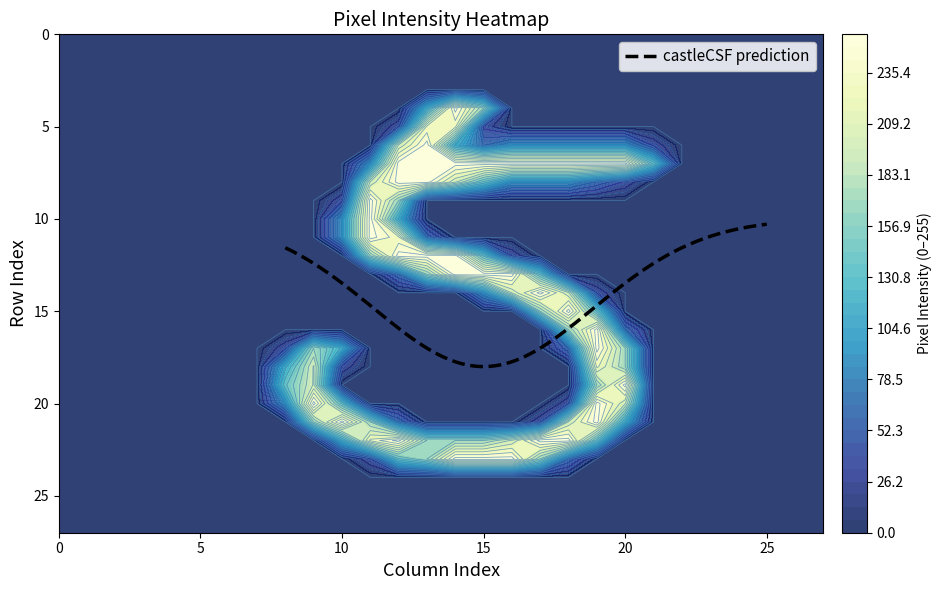

What is the lowest value of the castleCSF prediction series?

10.3